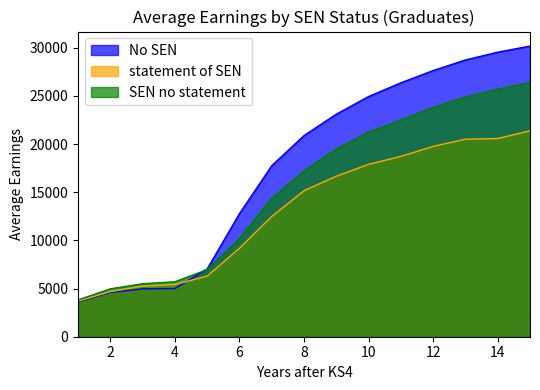

After their last crossing, which series has the higher values: No SEN or statement of SEN?

No SEN